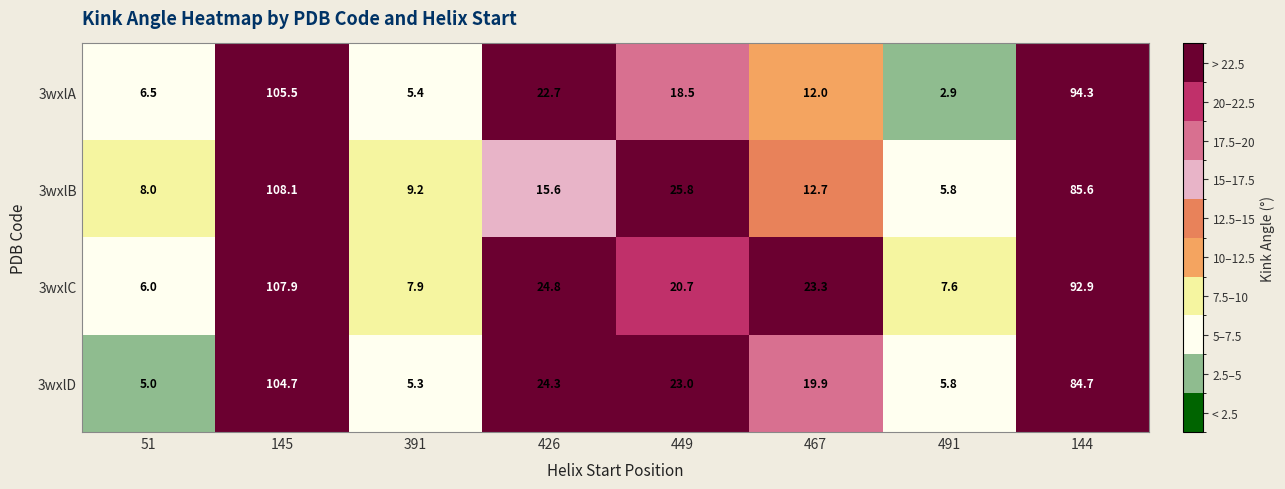

True or false: 3wxlA has a value of 2.9 at 491.

True